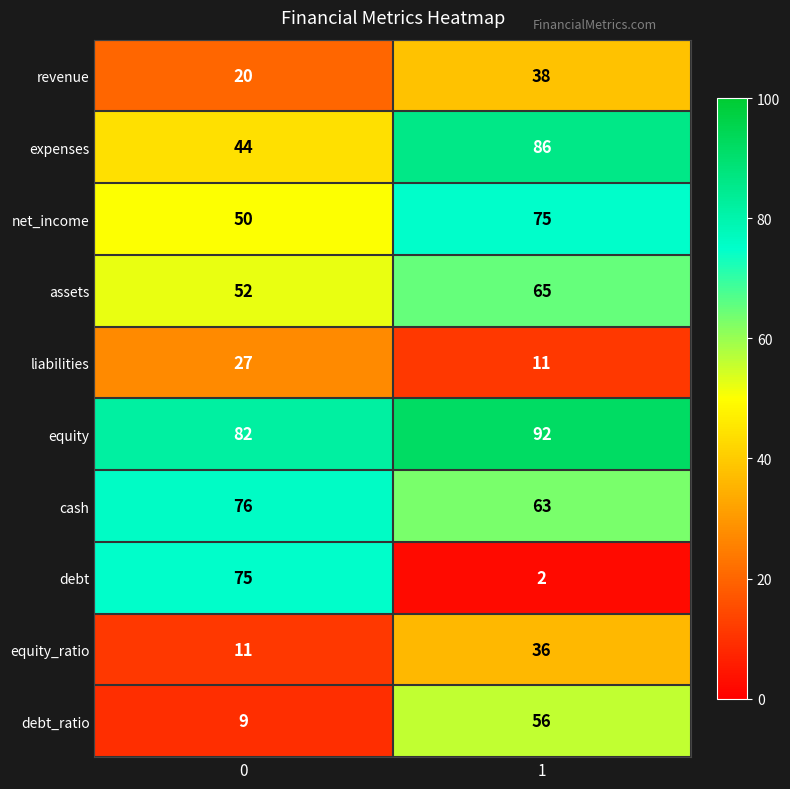

Reading left to right, transcribe all the data shown in this chart.

revenue: 20	38
expenses: 44	86
net_income: 50	75
assets: 52	65
liabilities: 27	11
equity: 82	92
cash: 76	63
debt: 75	2
equity_ratio: 11	36
debt_ratio: 9	56